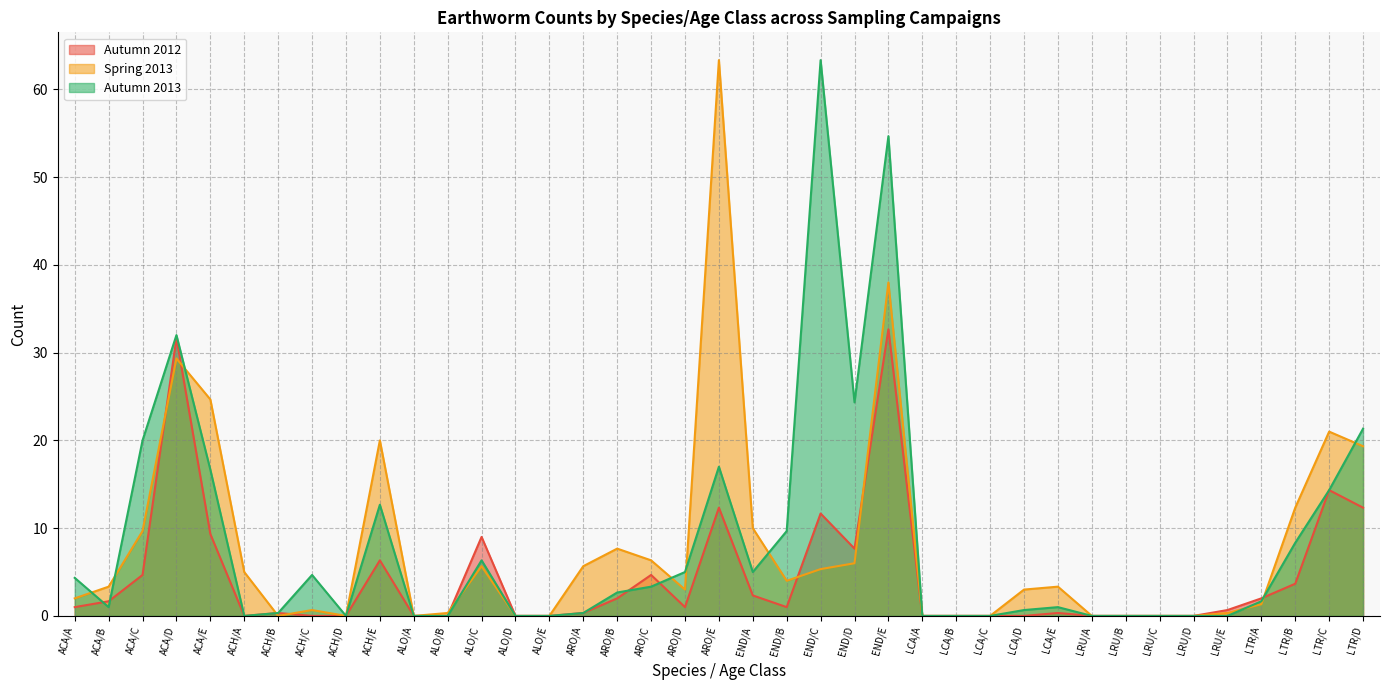

True or false: Autumn 2013 has a value of 2.7 at ARO/B.

True